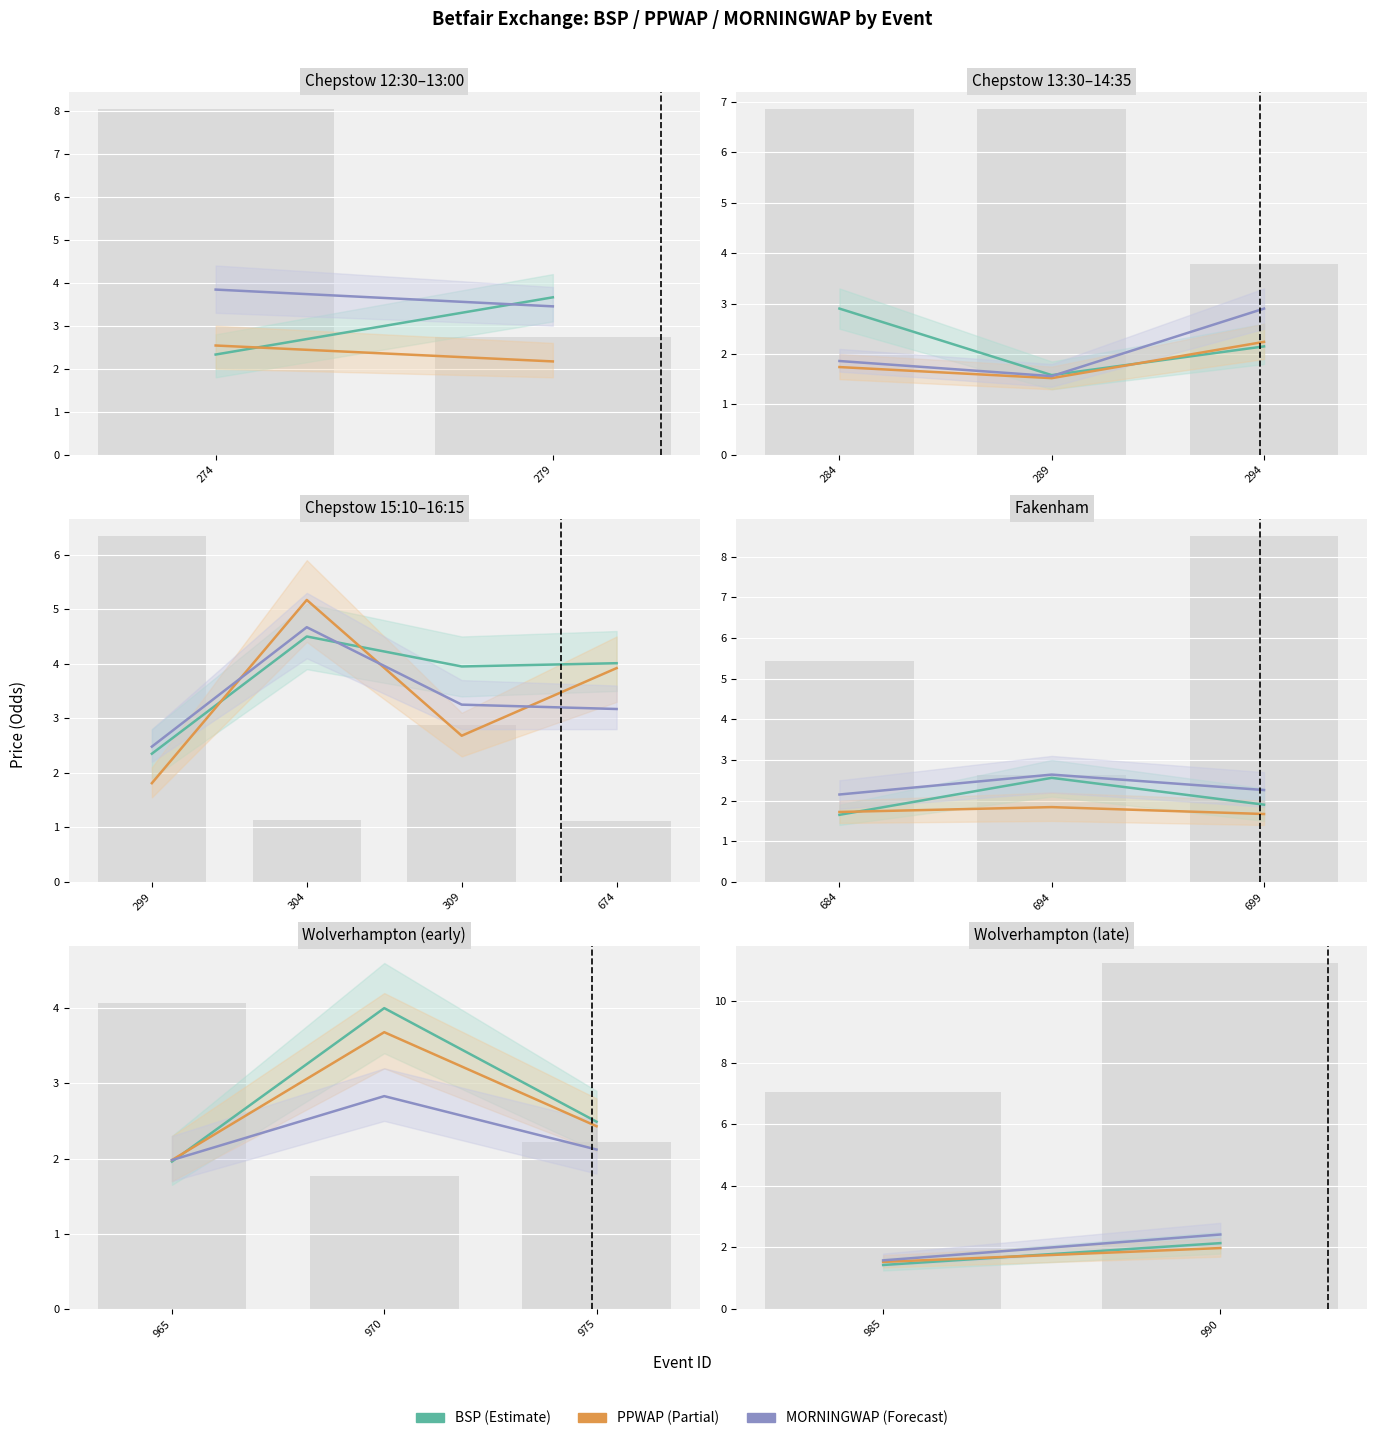

Does the chart contain any negative values?

No